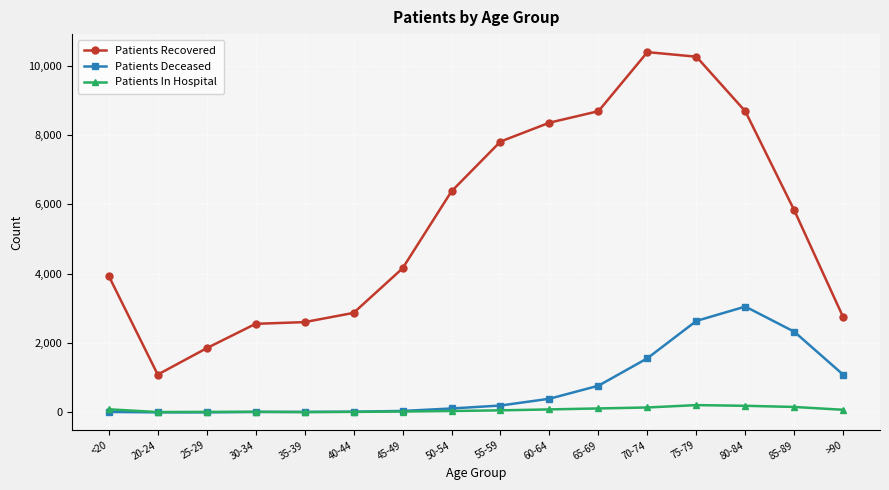

True or false: Patients In Hospital and Patients Recovered intersect in this chart.

False